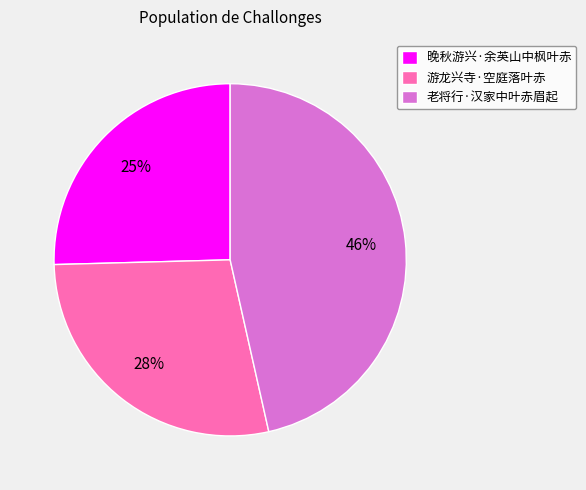

Rank the categories by value from highest to lowest.

老将行·汉家中叶赤眉起, 游龙兴寺·空庭落叶赤, 晚秋游兴·余英山中枫叶赤